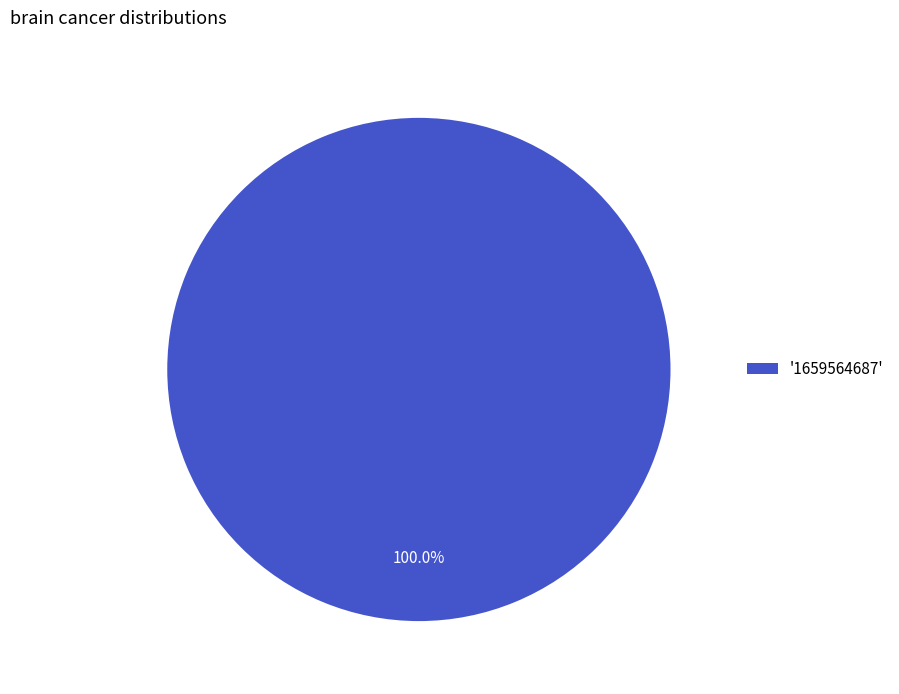

Rank the categories by value from lowest to highest.

'1659564687'